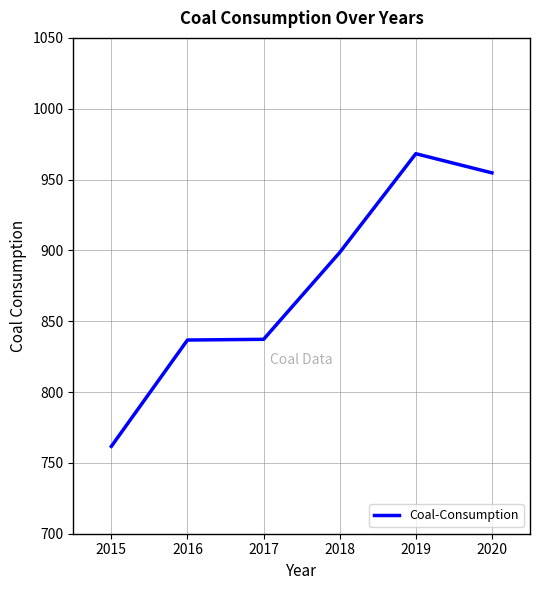

Count the number of values greater than 898.

3